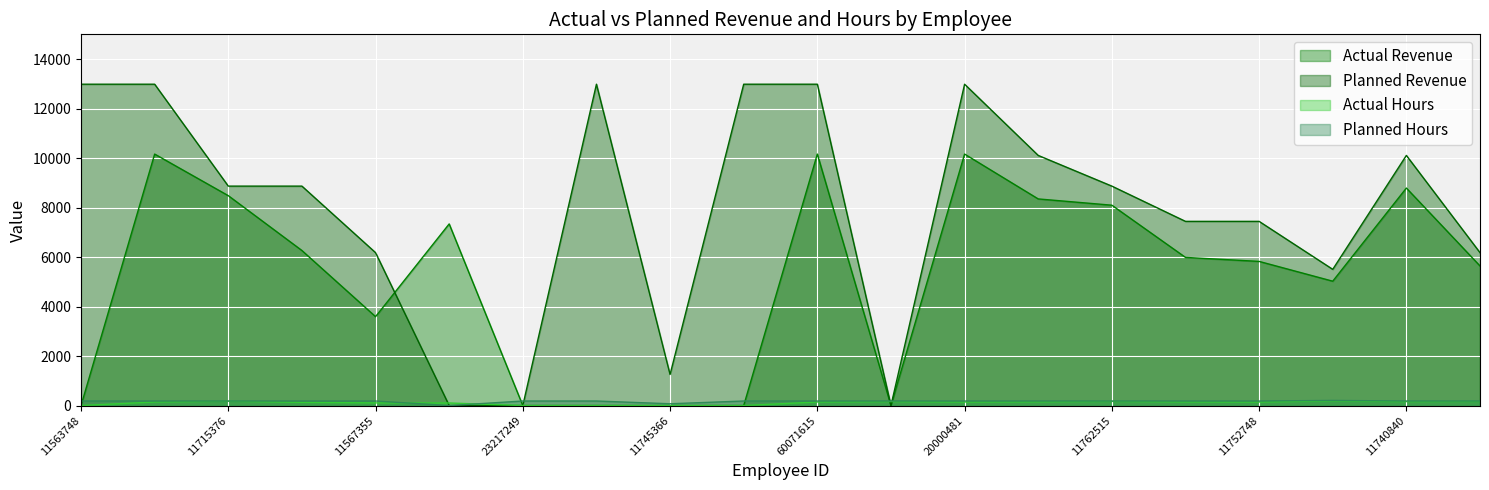

How many data points in Actual Hours are less than 144?

8